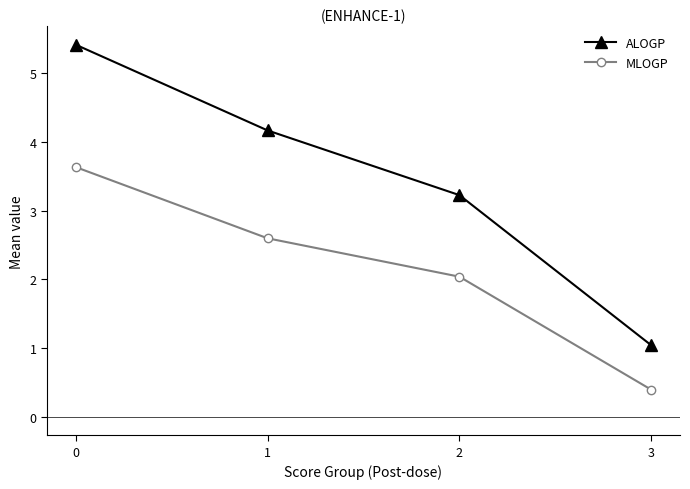

True or false: MLOGP and ALOGP cross at least once.

False